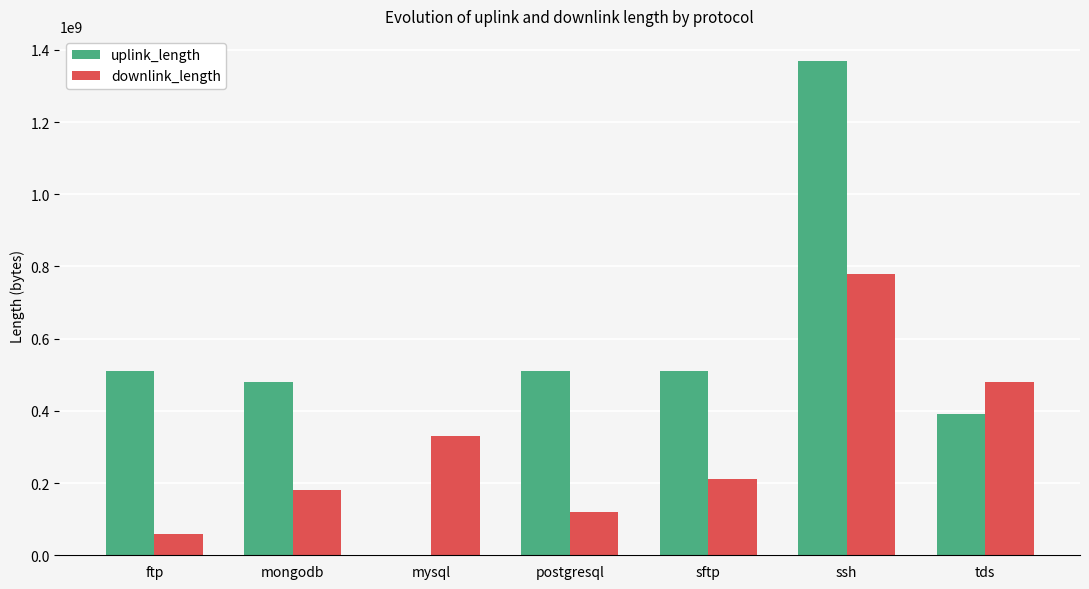

What are all the series names shown in the legend?

uplink_length, downlink_length